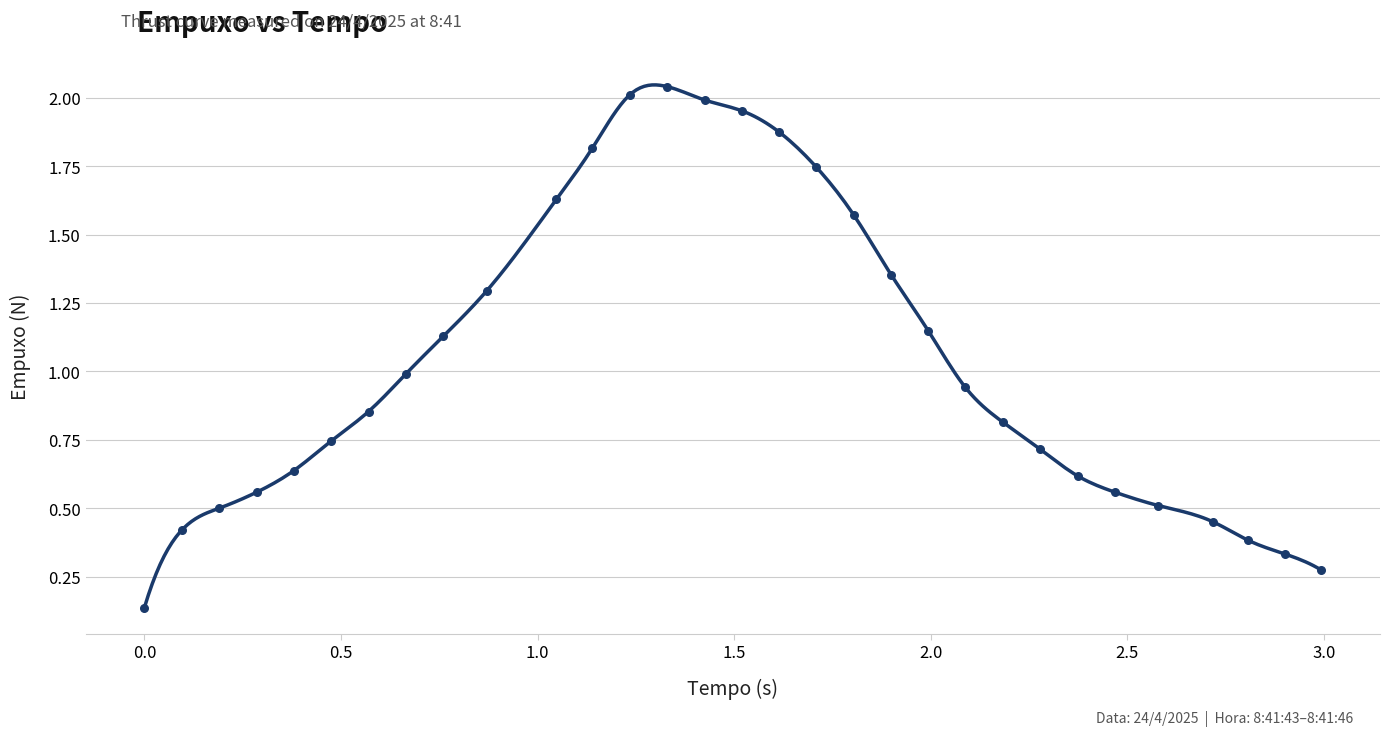

What is the range of X values (max minus min)?

3.0